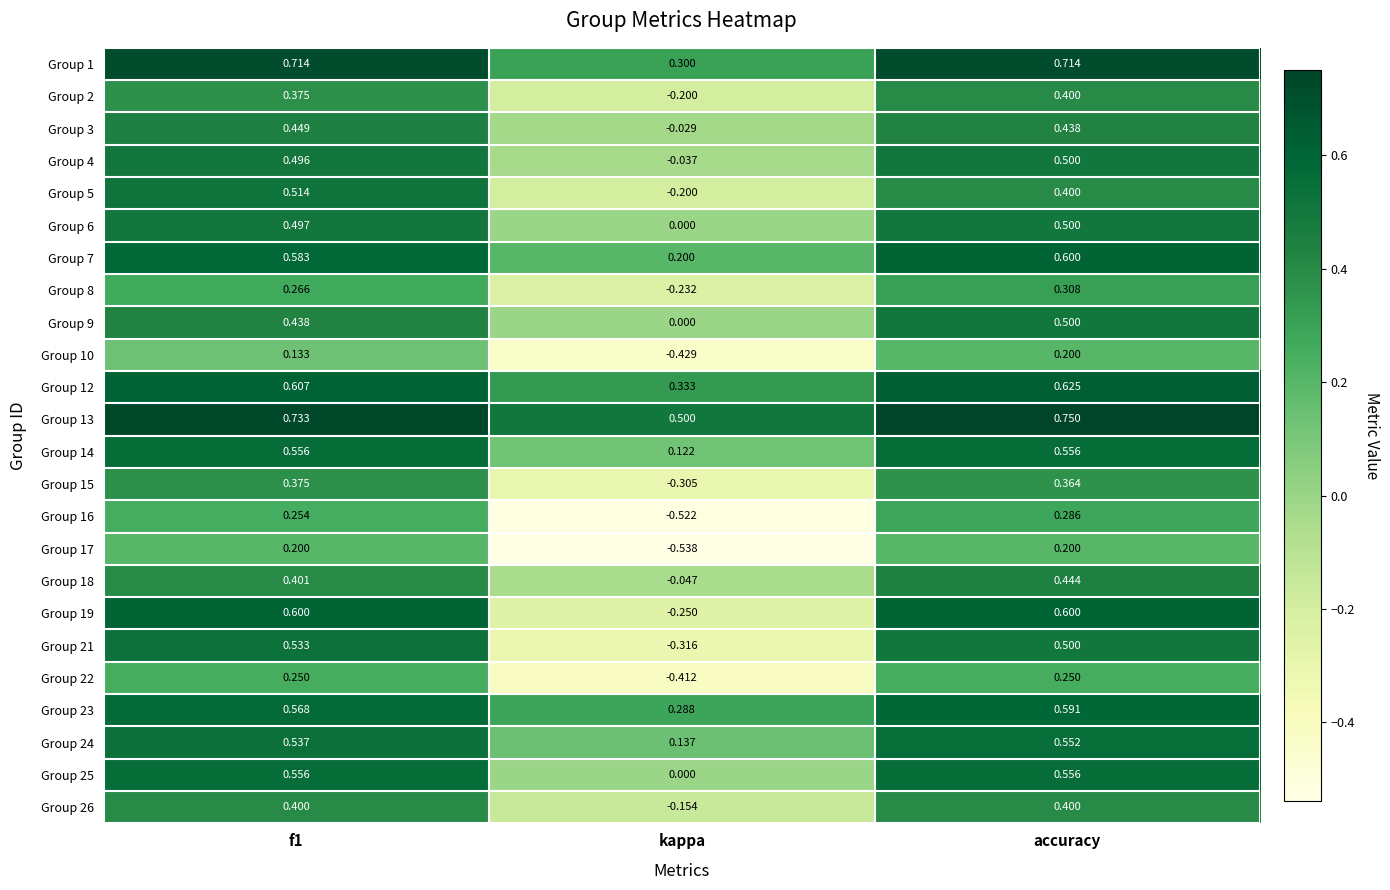

At which label is Group 24 closest to 0?

kappa